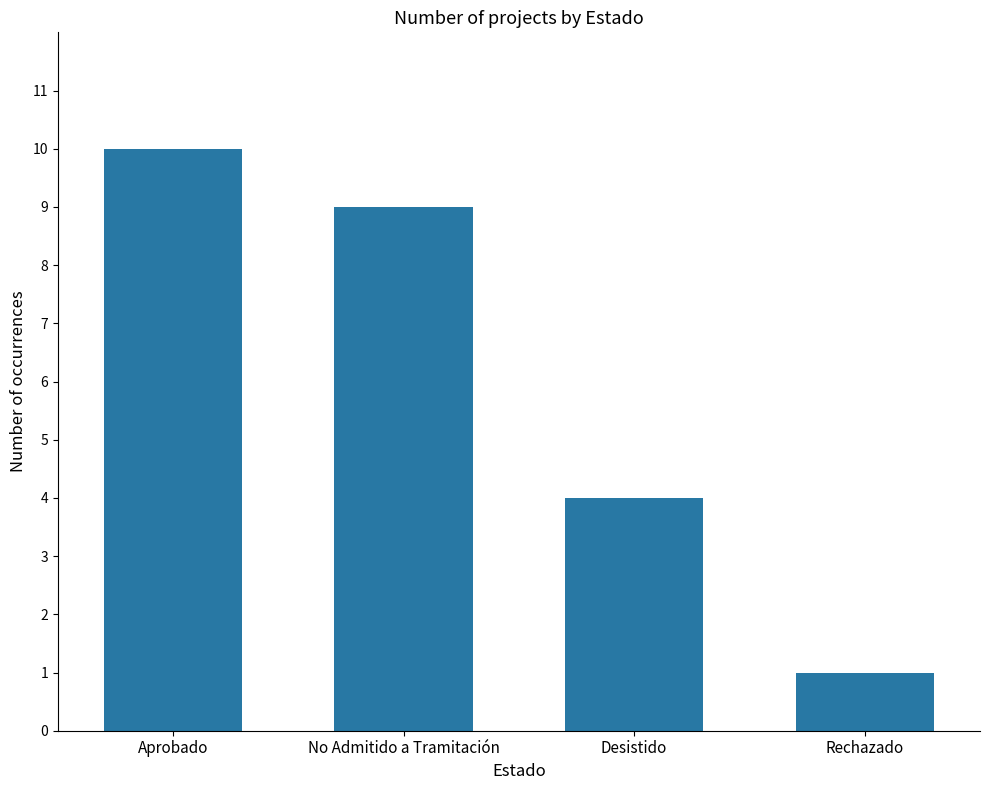

Where does the data first go above 9?

Aprobado